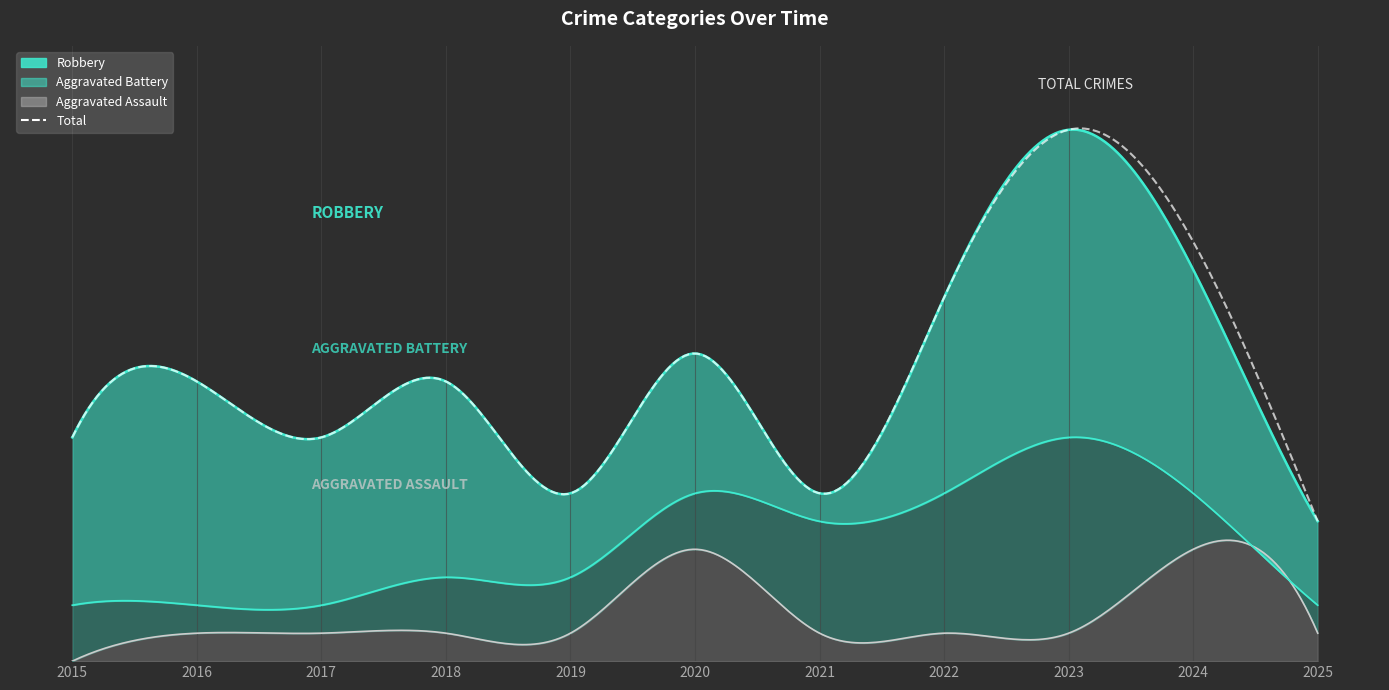

Does the chart display data point markers on the line(s)?

No